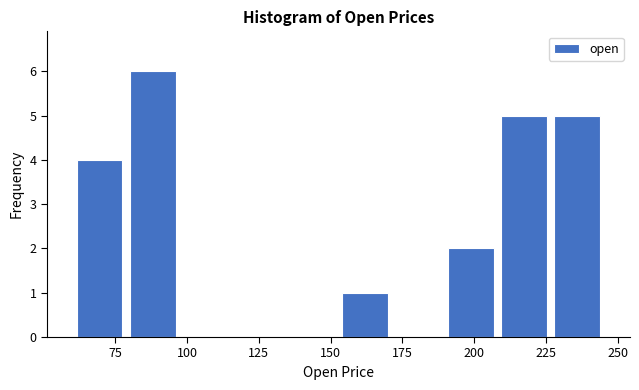

Around what value on the x-axis is the tallest bar? Give the approximate position of its centre, as read against the axis.

90